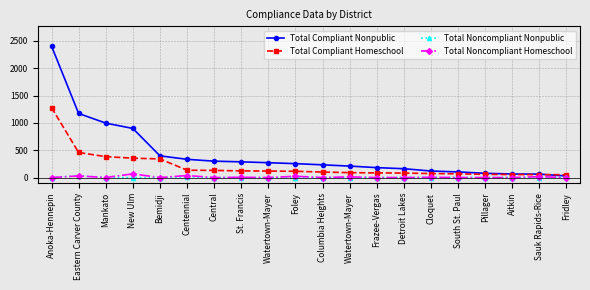

Which series has the widest spread of values?

Total Compliant Nonpublic